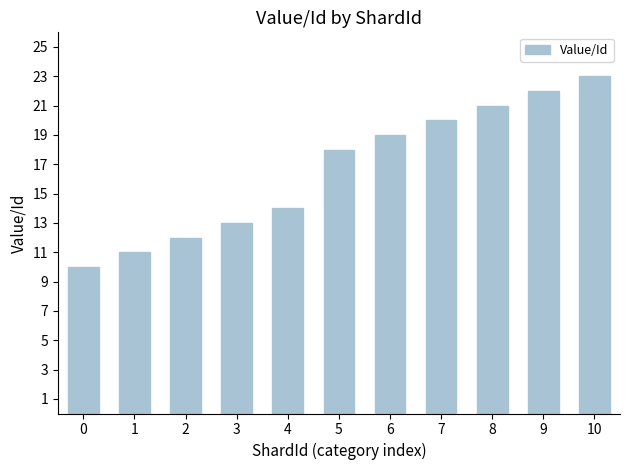

Which category has the highest value across all series?

10